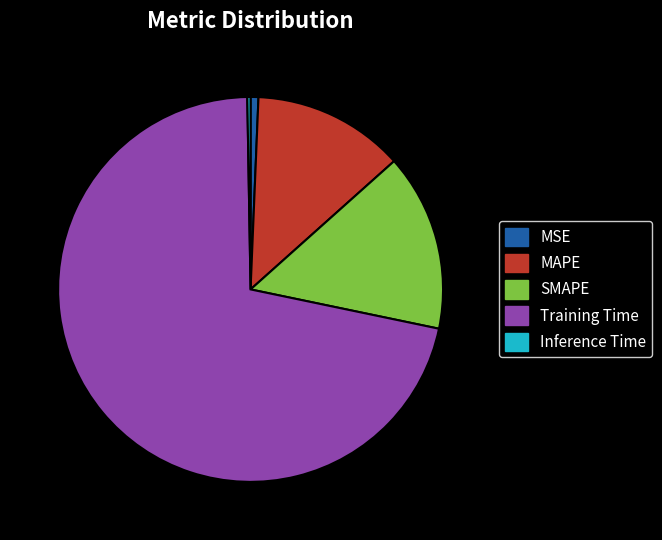

Does SMAPE represent more than half of the total?

No